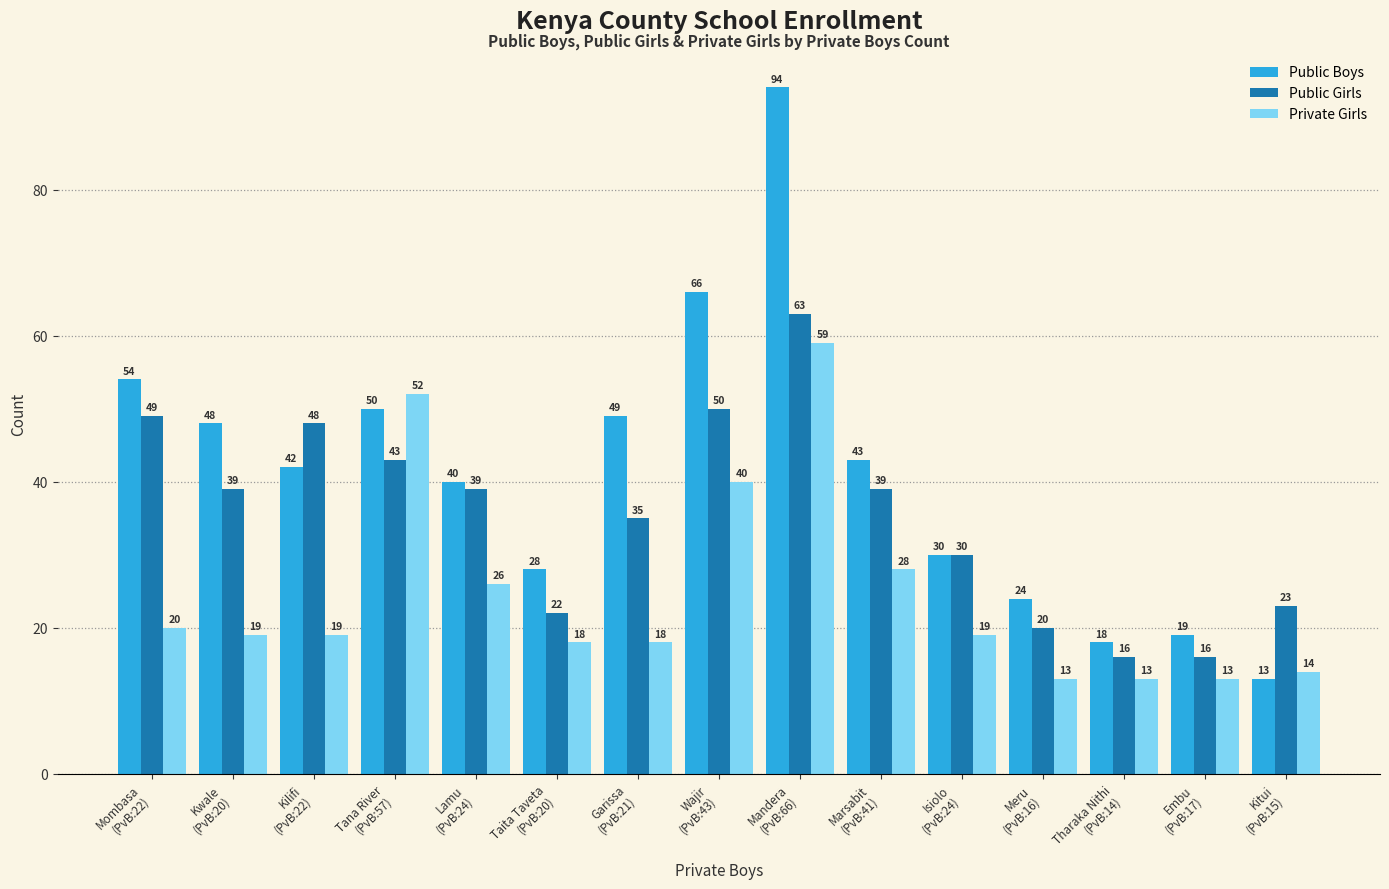

At which label does Private Girls first exceed 19?

Mombasa
(PvB:22)